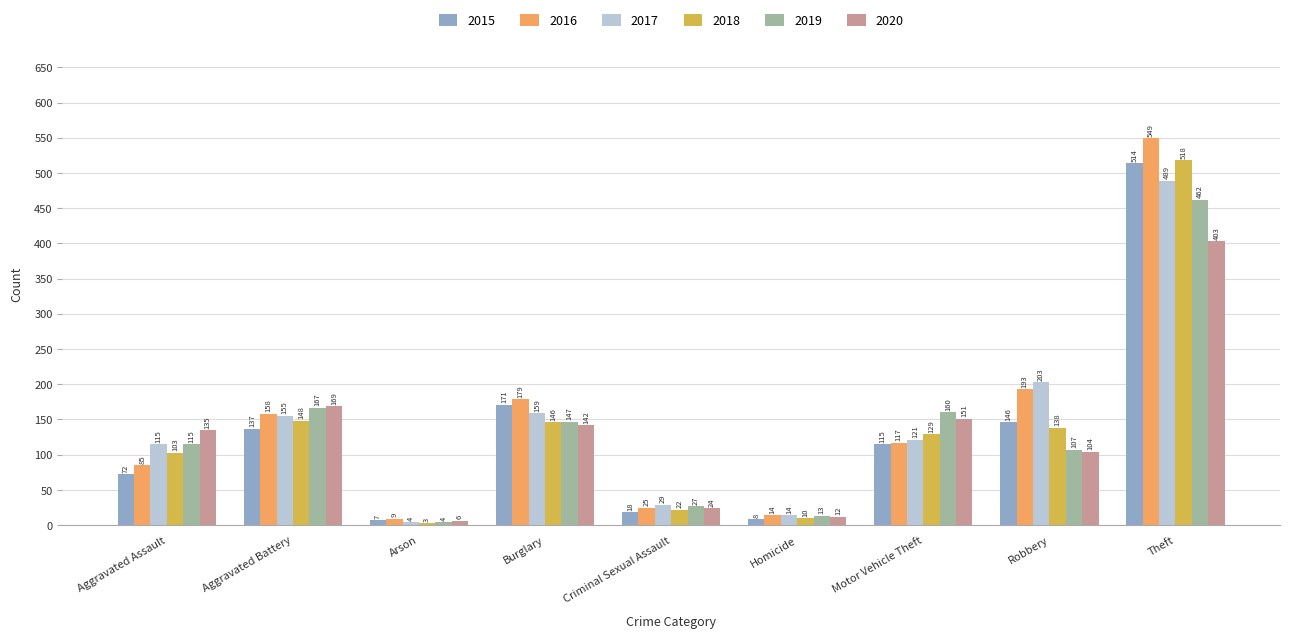

List the series in order of their peak value, highest first.

2016, 2018, 2015, 2017, 2019, 2020